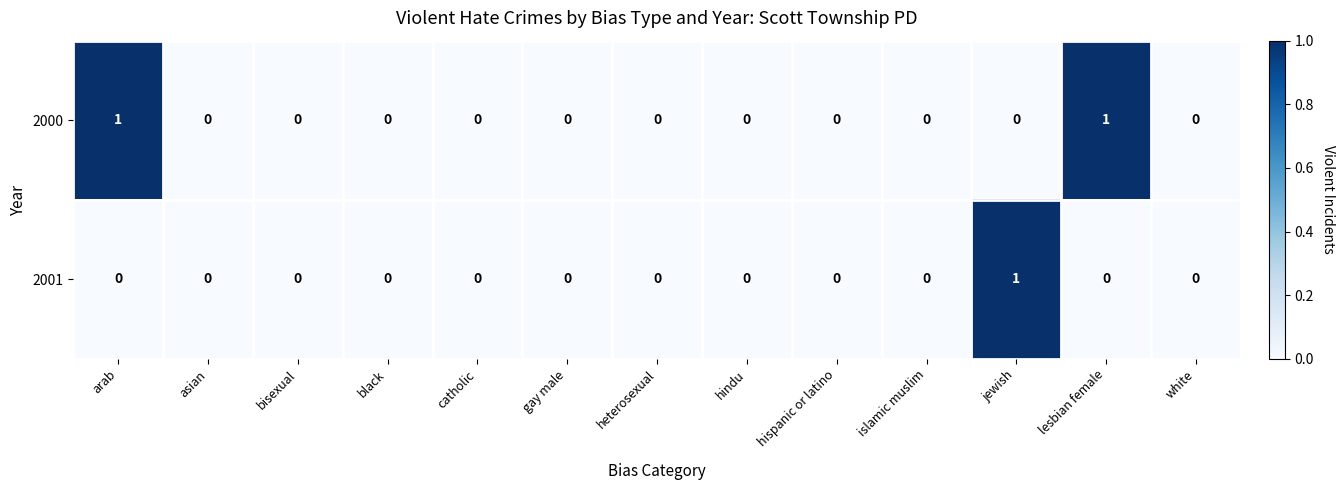

The value of 2001 at islamic muslim is 0. True or false?

True